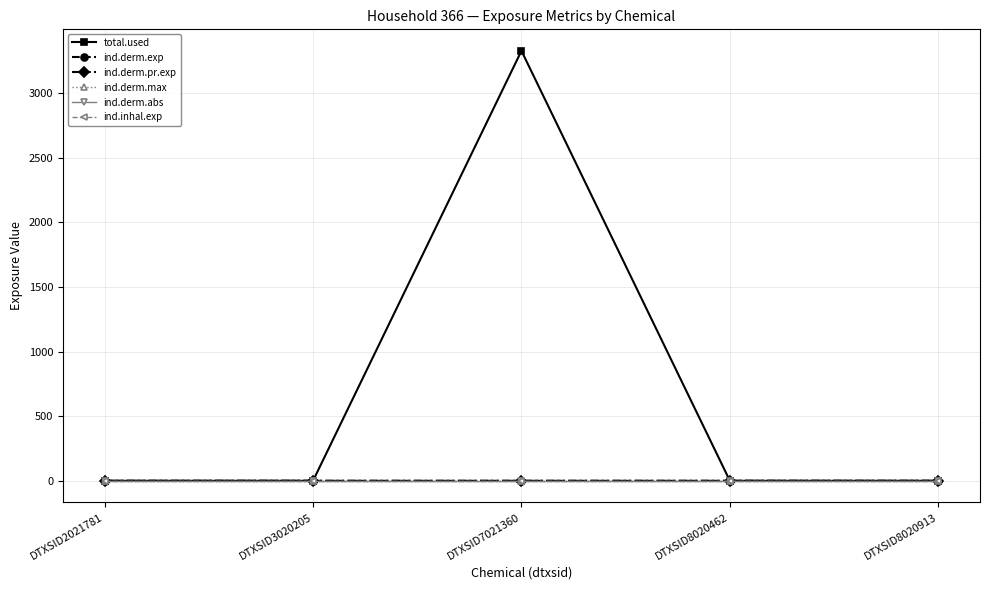

Which series has the largest total across all categories?

total.used